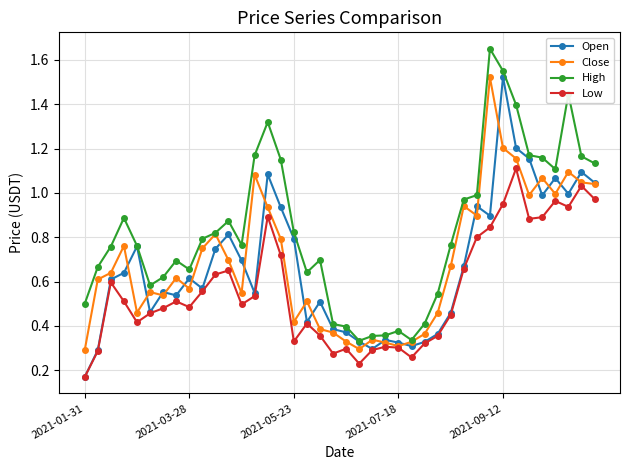

What are all the series names shown in the legend?

Open, Close, High, Low